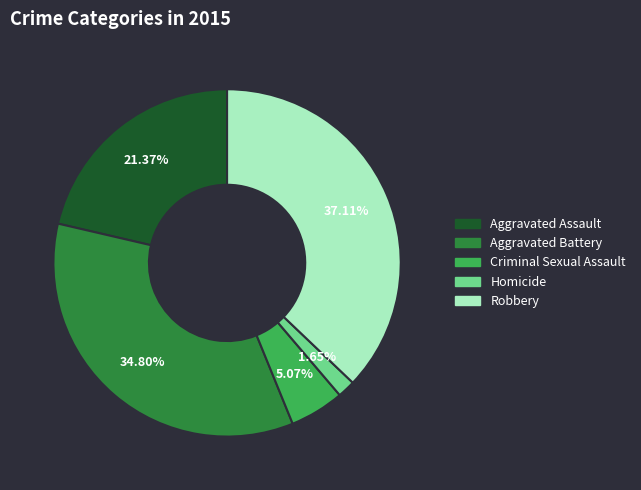

To the nearest percent, what percentage of the pie is Homicide?

2%